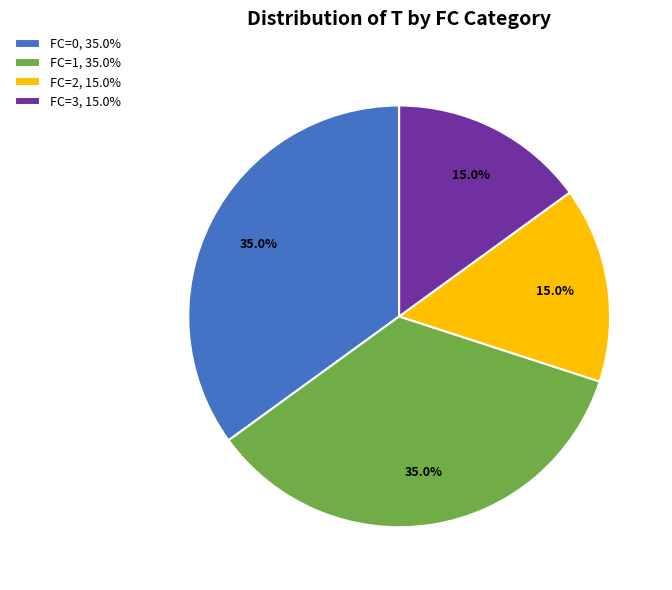

Count the number of slices in the pie.

4